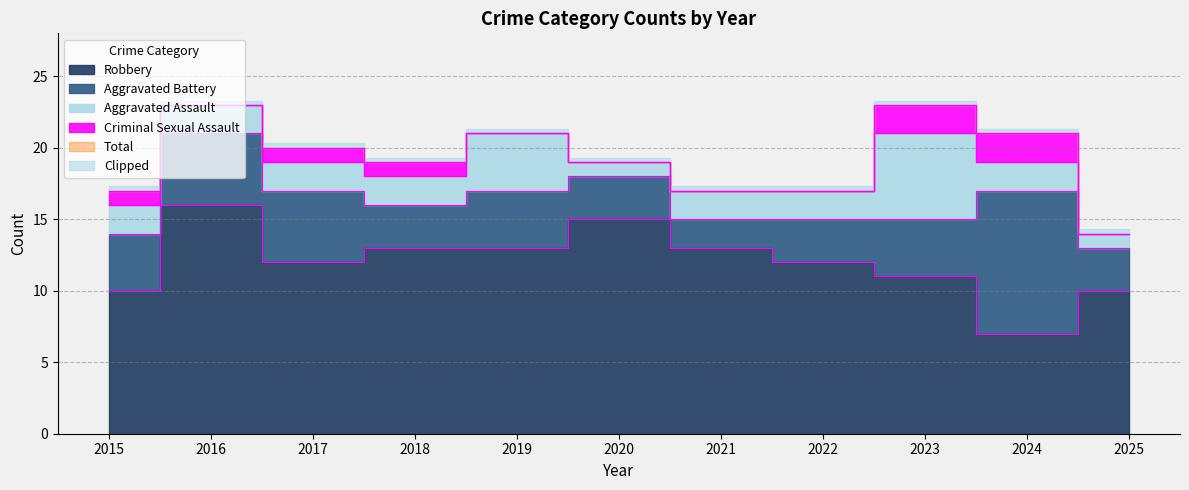

What is the difference between the maximum and minimum values in the Robbery series?

9